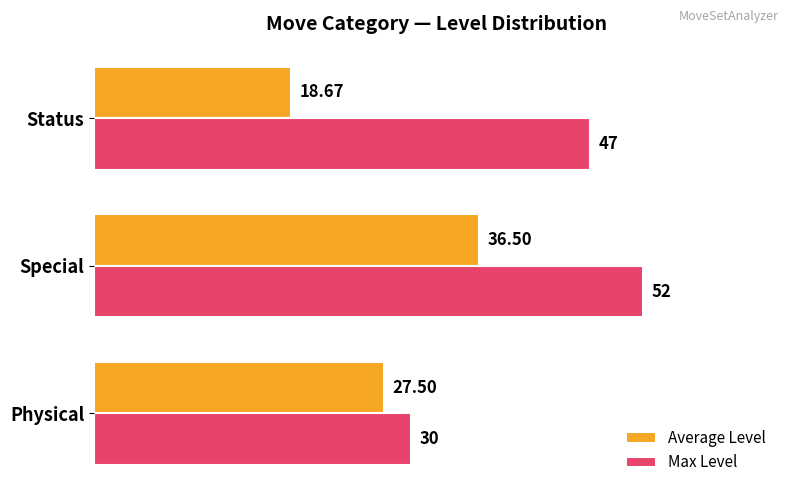

What is the sum of the Max Level values at Status and Physical?

77.0